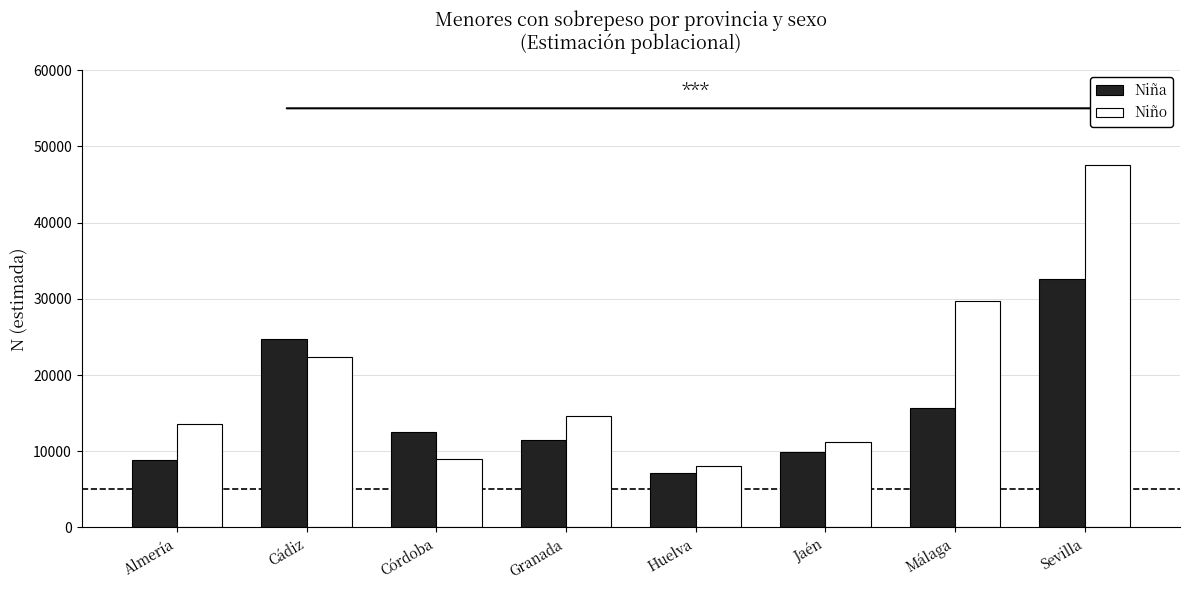

What is the label of the 2nd bar from the left?

Cádiz